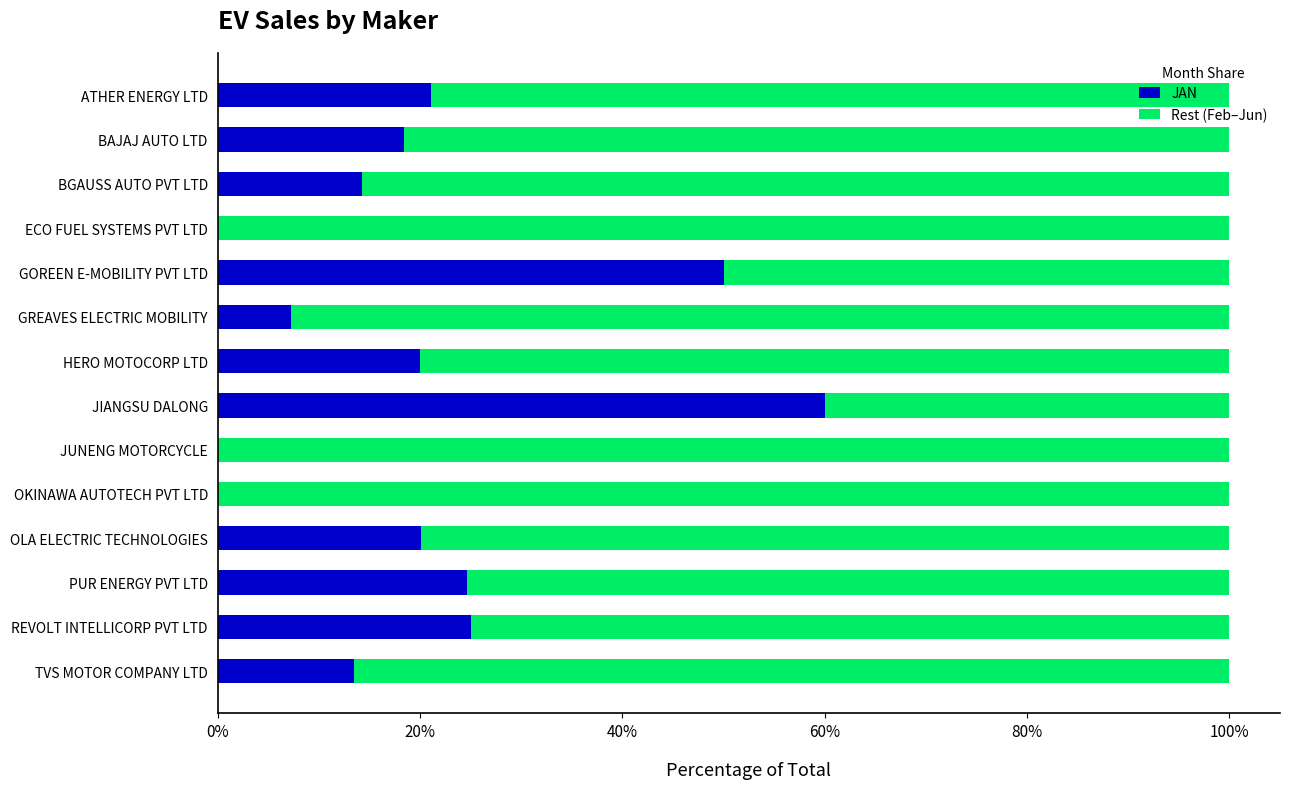

What is the sum of the JAN values at TVS MOTOR COMPANY LTD and PUR ENERGY PVT LTD?

38.1